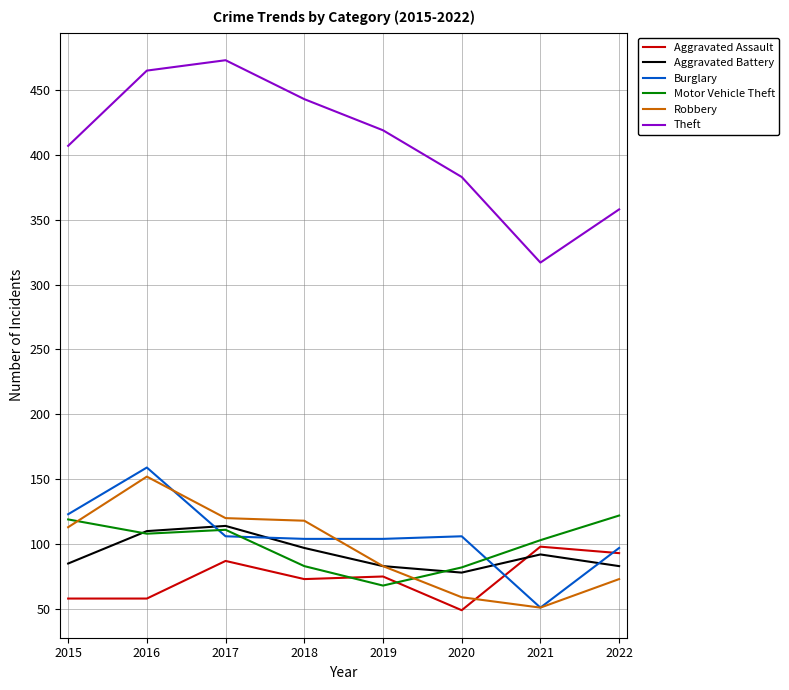

What is the difference between the second highest and minimum values in the Aggravated Battery series?

32